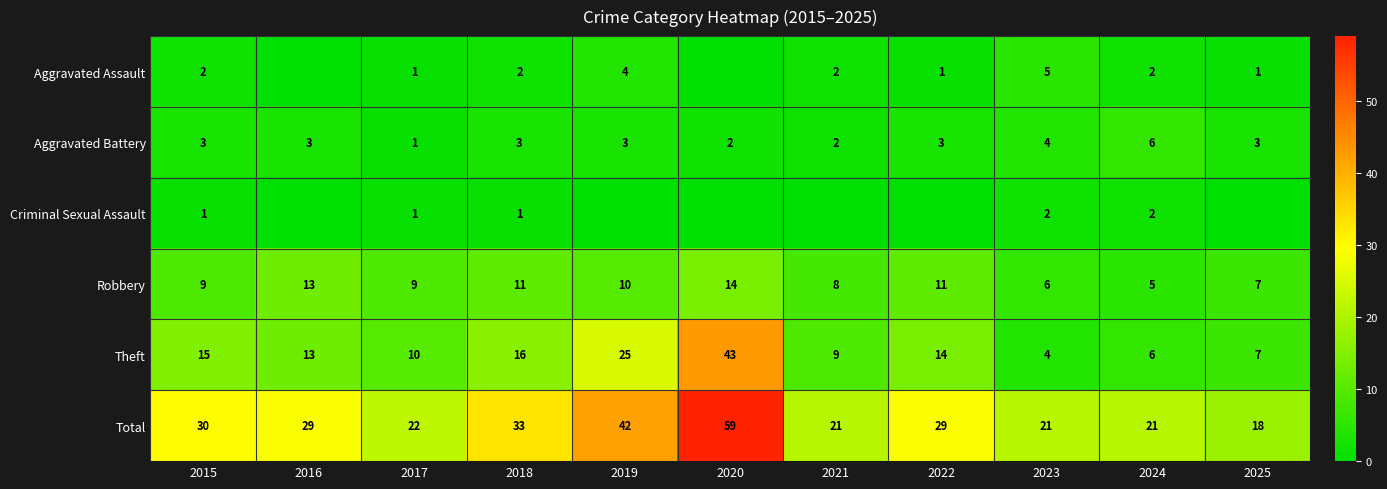

What is the difference between the maximum and minimum values in the Aggravated Battery series?

5